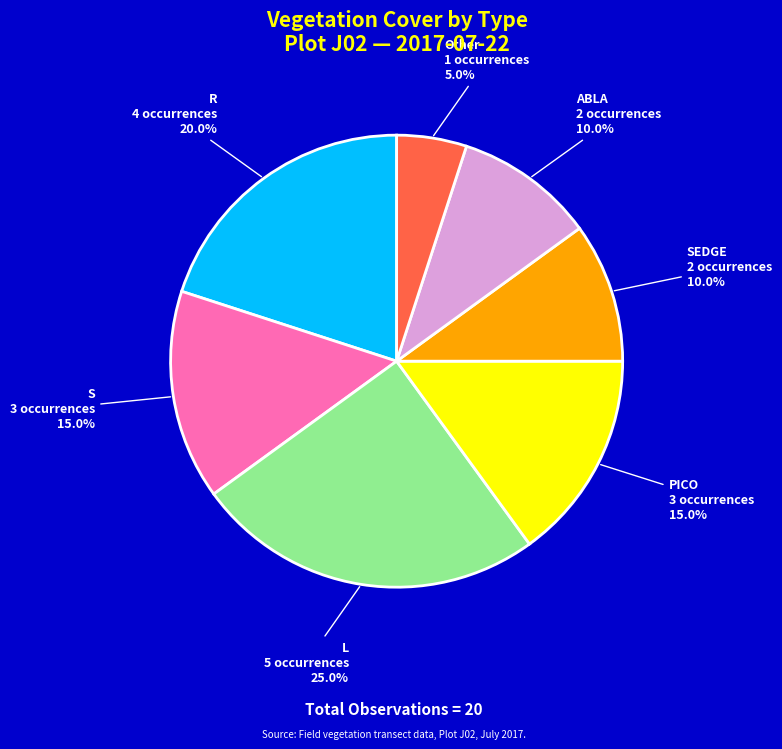

How many slices are in this pie chart?

7